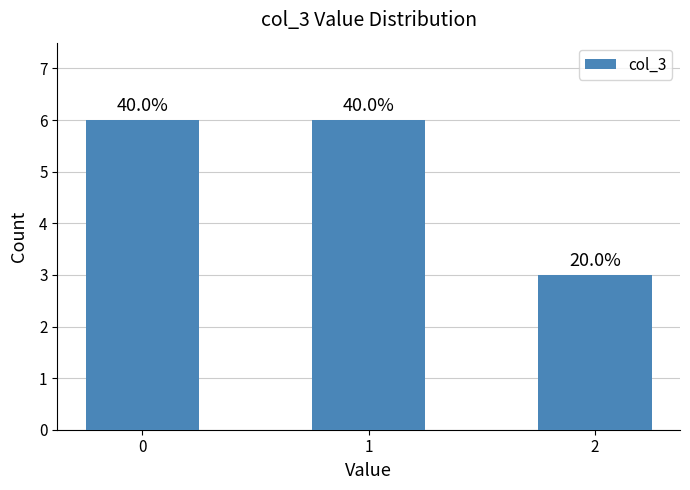

The chart shows a value of 1 at 2. True or false?

False